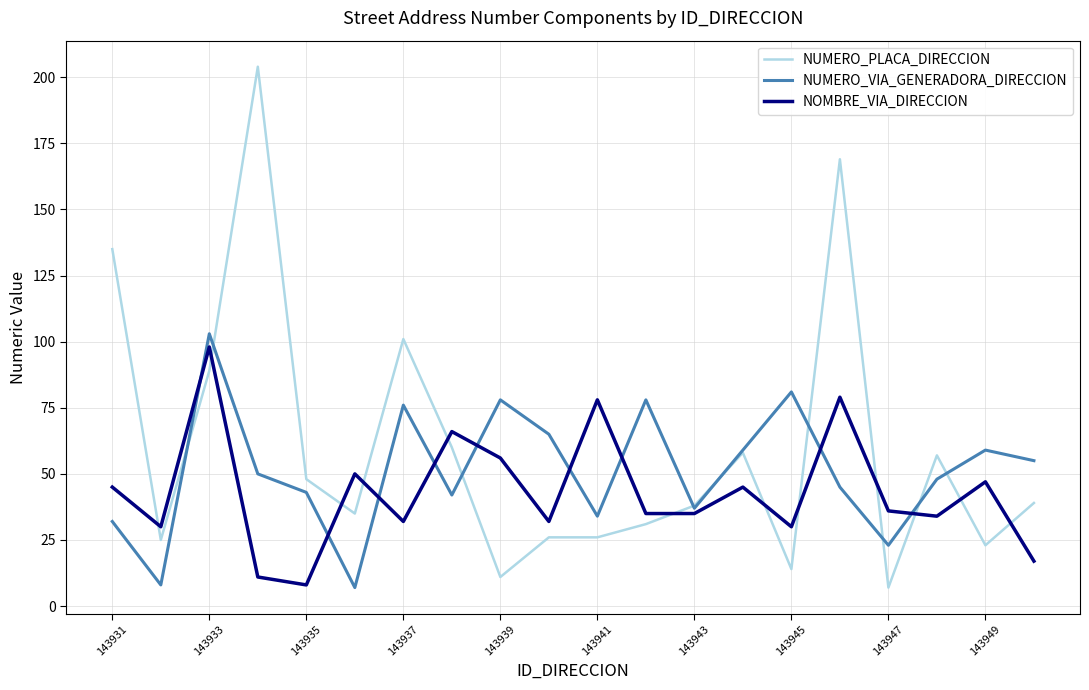

Which series has the largest range (max minus min)?

NUMERO_PLACA_DIRECCION